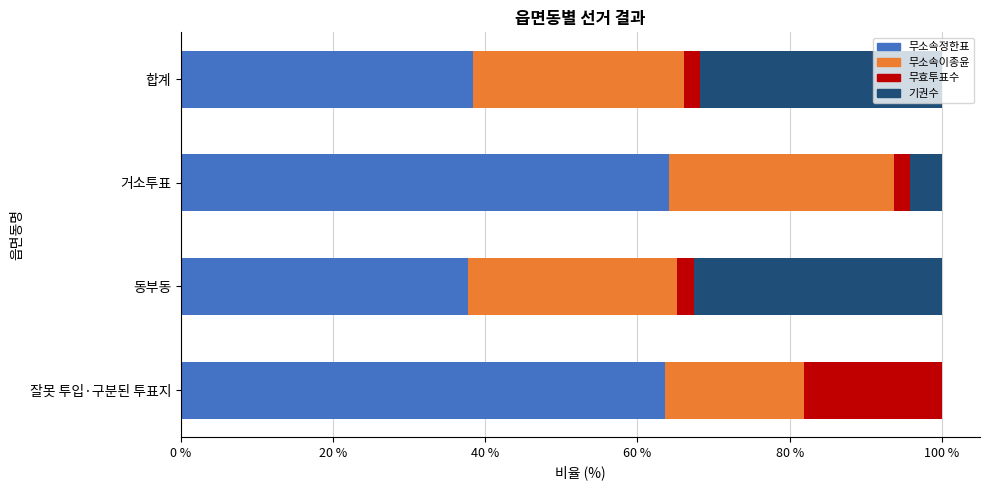

What is the highest value of the 무소속정한표 series?

64.2